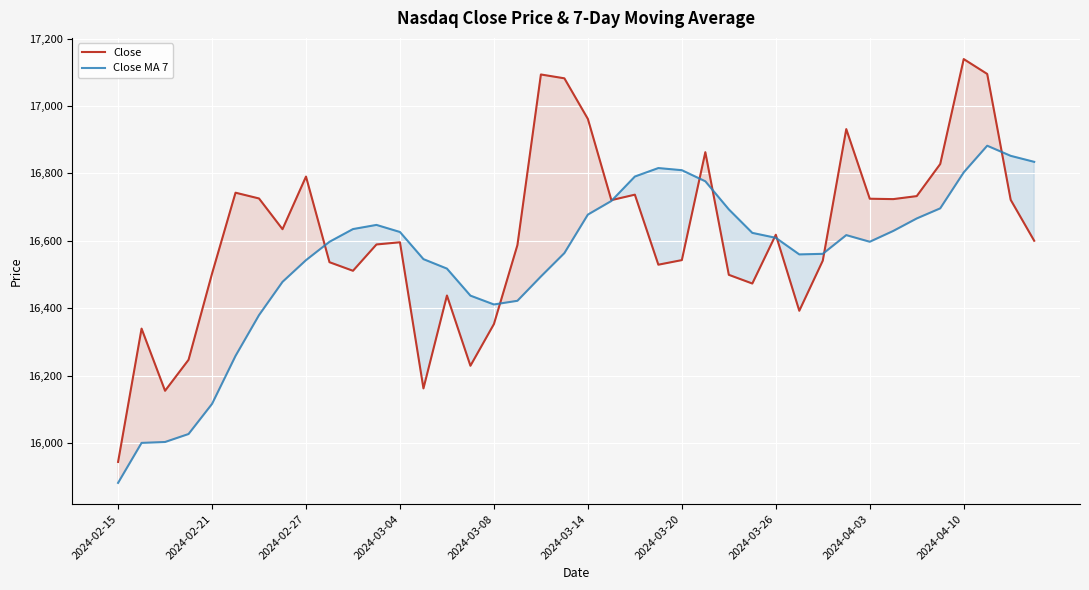

Rank the series by their average value, from highest to lowest.

Close, Close MA 7